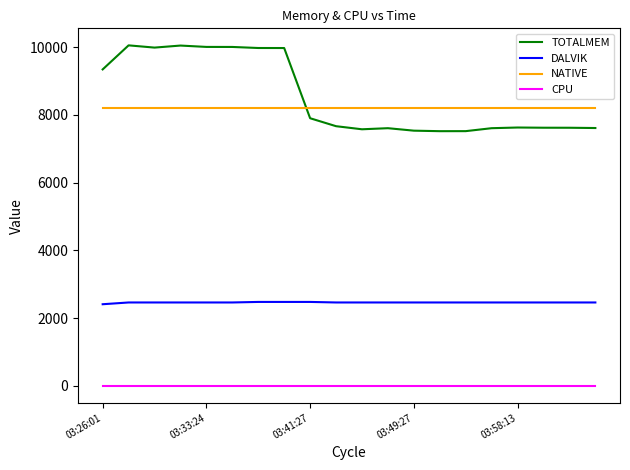

List the series in order of their peak value, highest first.

TOTALMEM, NATIVE, DALVIK, CPU